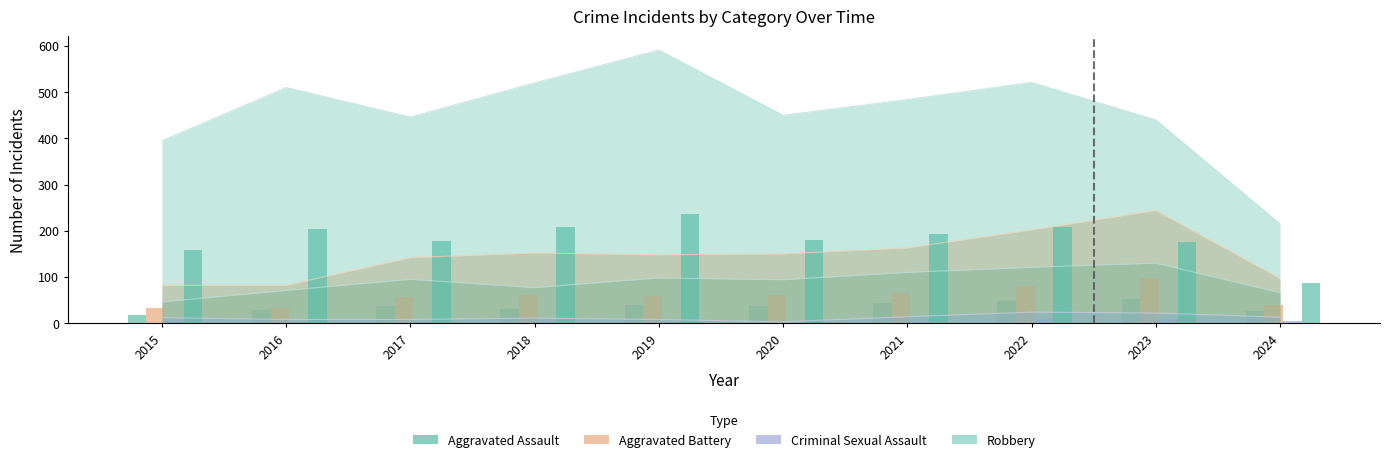

Reading left to right, extract all data points from this chart.

Aggravated Assault: 46	71	95	77	98	94	110	121	130	66
Aggravated Battery: 82	82	142	152	148	150	163	202	244	97
Criminal Sexual Assault: 12	8	8	11	8	3	14	24	22	13
Robbery: 395	510	446	520	591	450	484	521	440	215